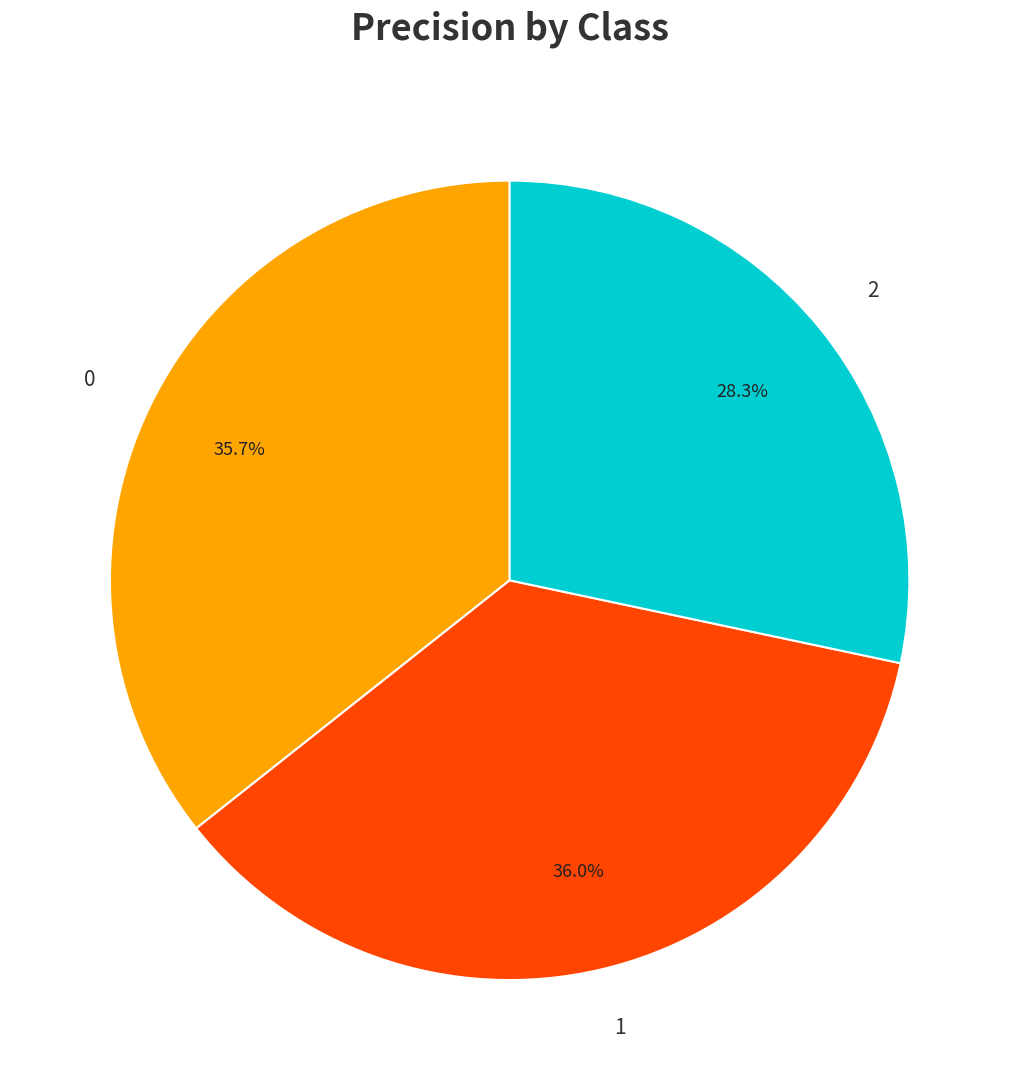

Is there any slice that represents more than half of the pie?

No